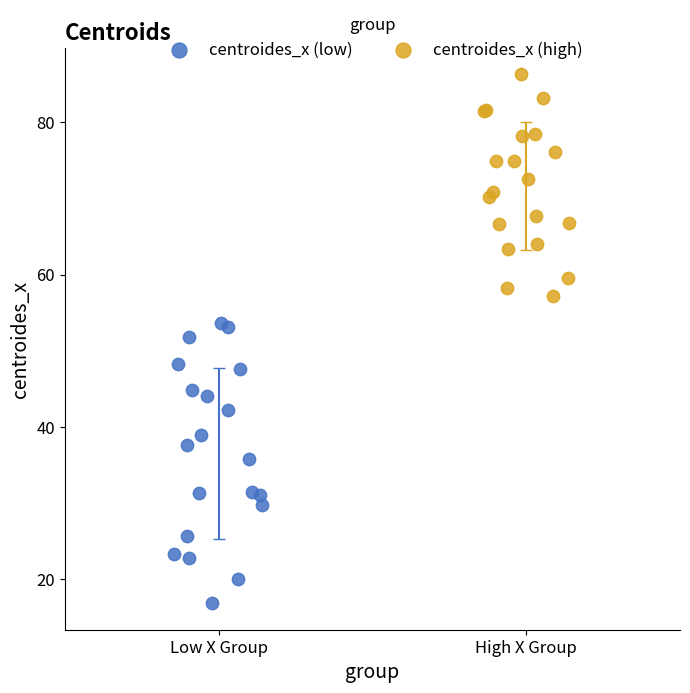

Which series contains the highest Y value?

centroides_x (high)